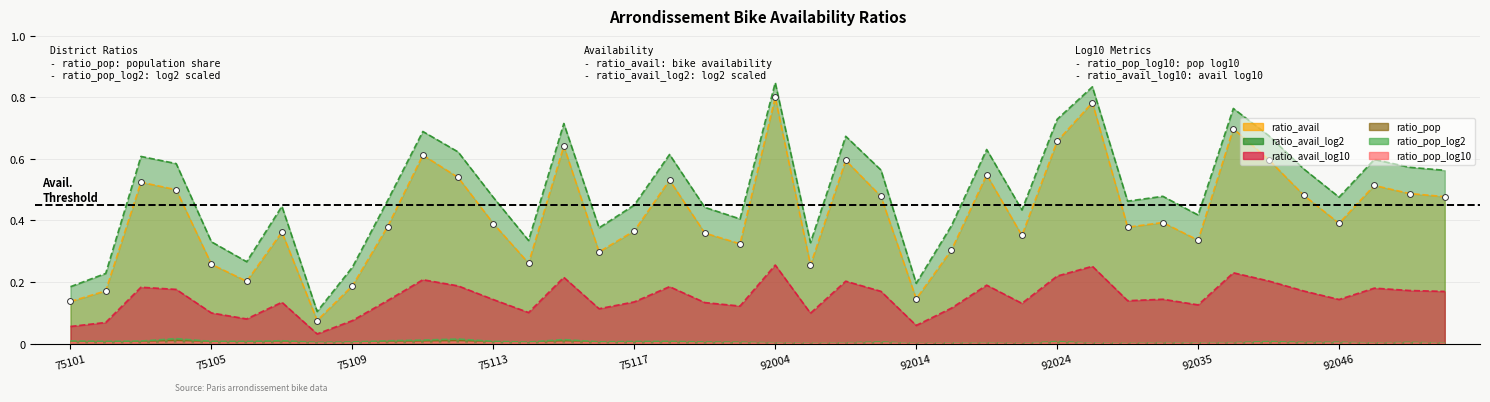

Which series contains the highest Y value?

ratio_avail_log2